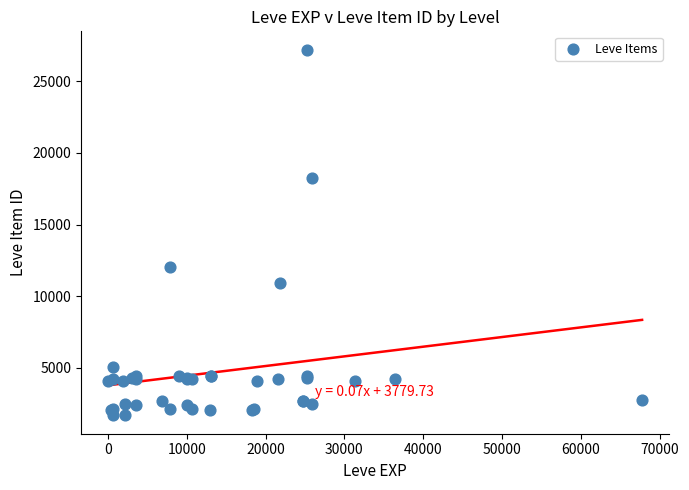

What Y value in the scatter plot is closest to 14448?

12018